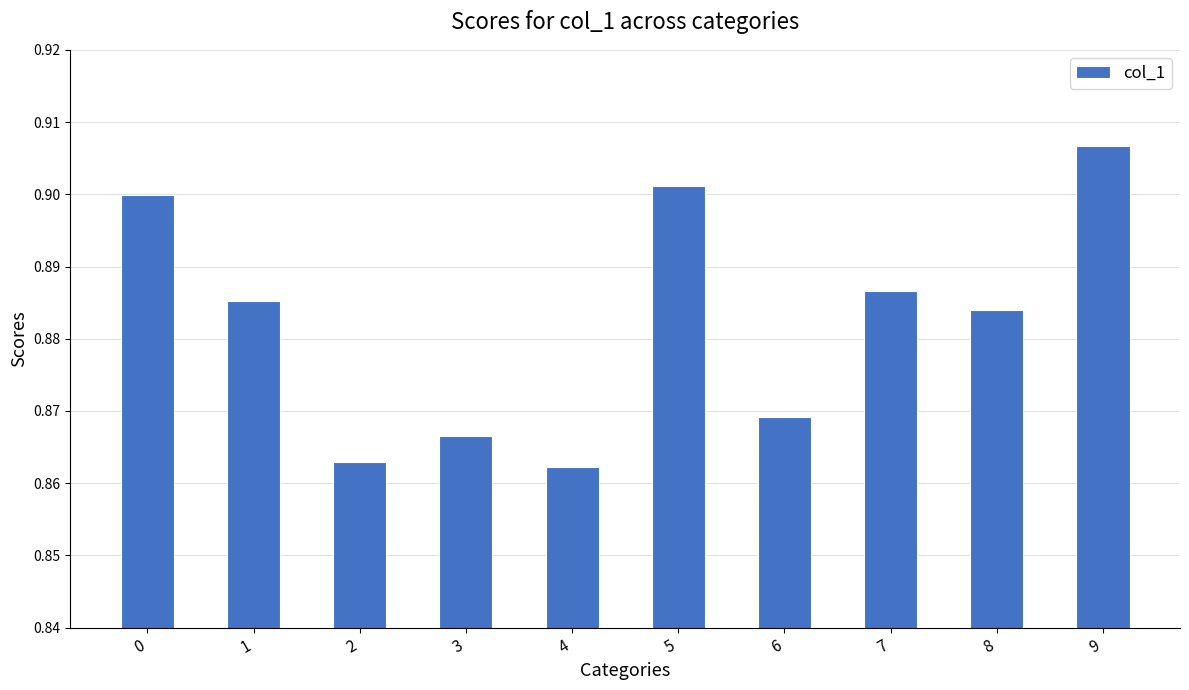

Rank the categories by value from highest to lowest.

9, 5, 0, 7, 1, 8, 6, 3, 2, 4